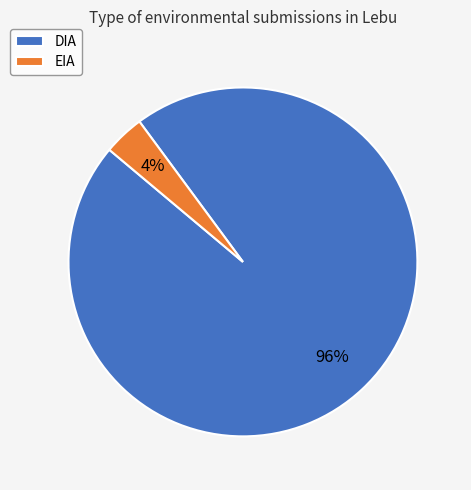

How many segments does this pie chart have?

2